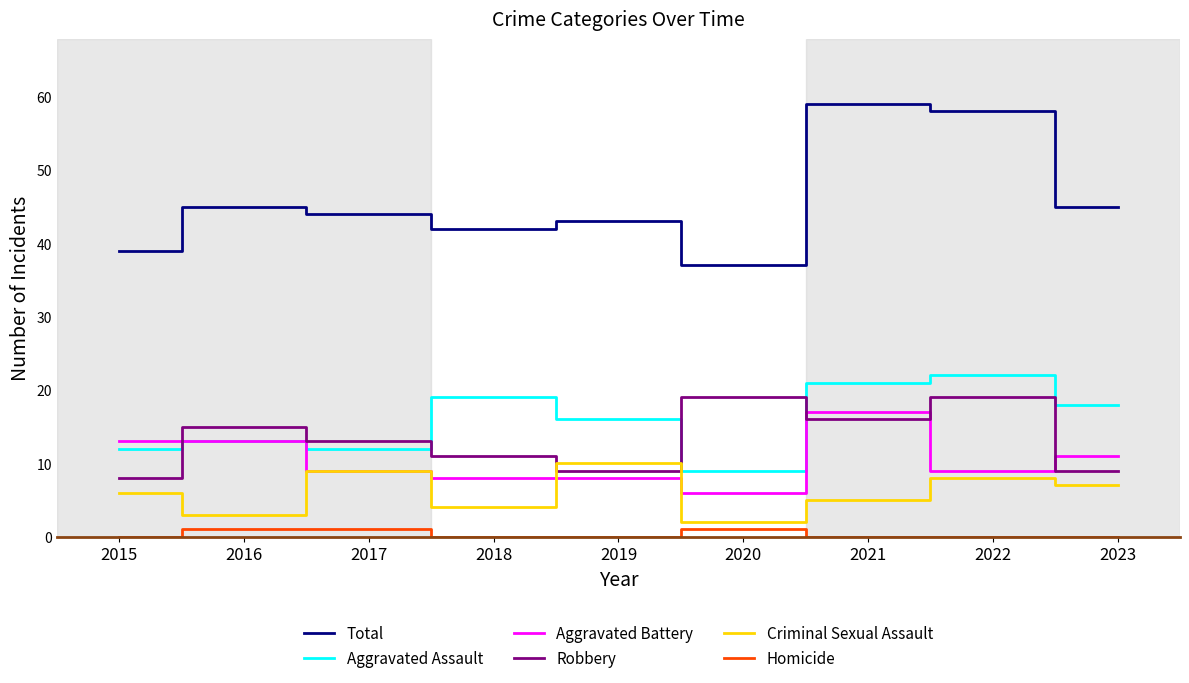

At which category does the chart reach its peak across all series?

2021